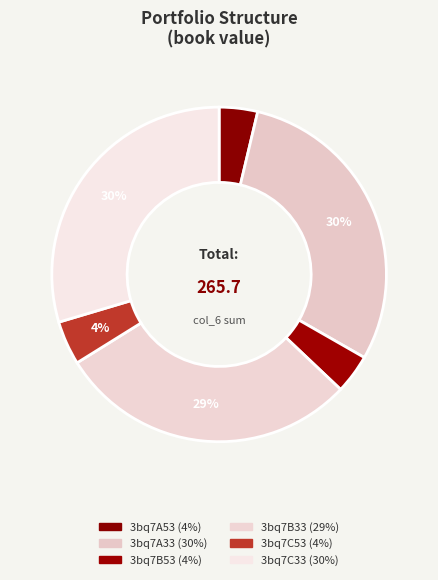

How many segments does this pie chart have?

6